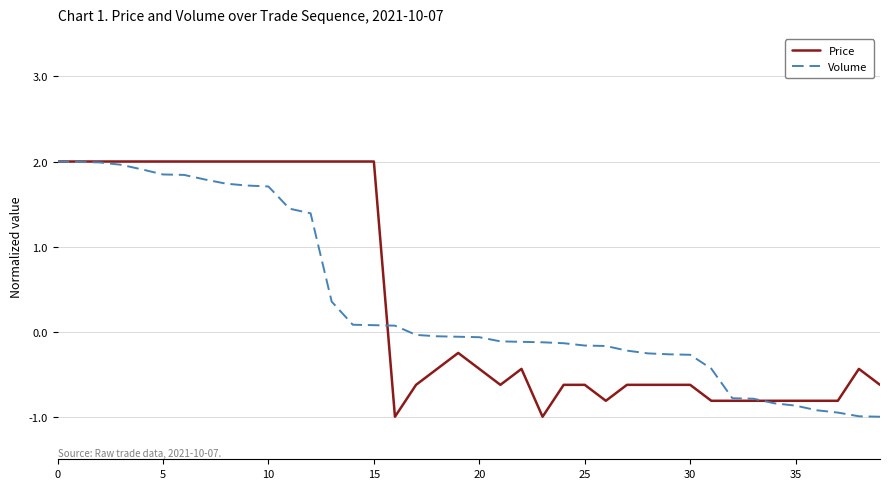

What is the difference between the maximum and second lowest values in the Price series?

3.0